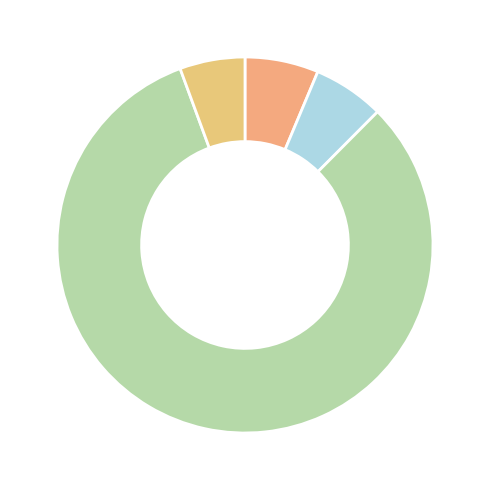

How many segments does this pie chart have?

4